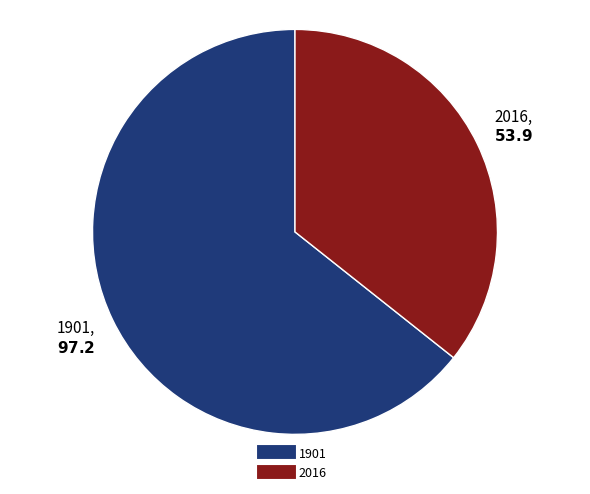

What is the ratio of the value at 1901 to the value at 2016?

1.8